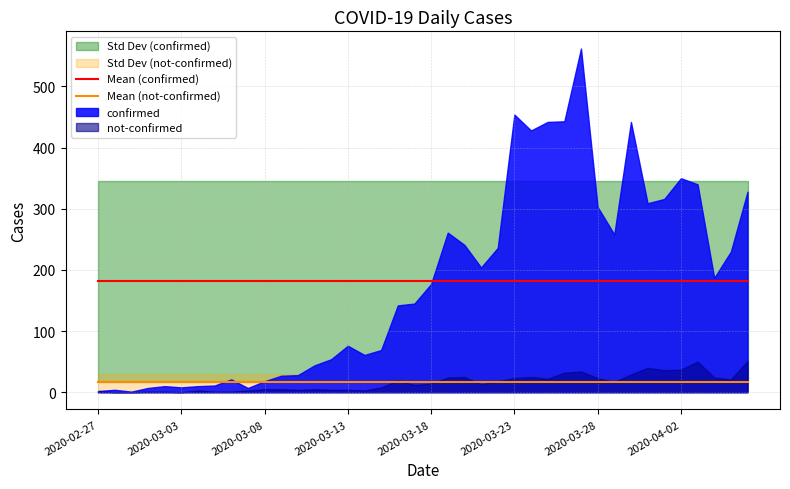

How many data points does each series have?

40